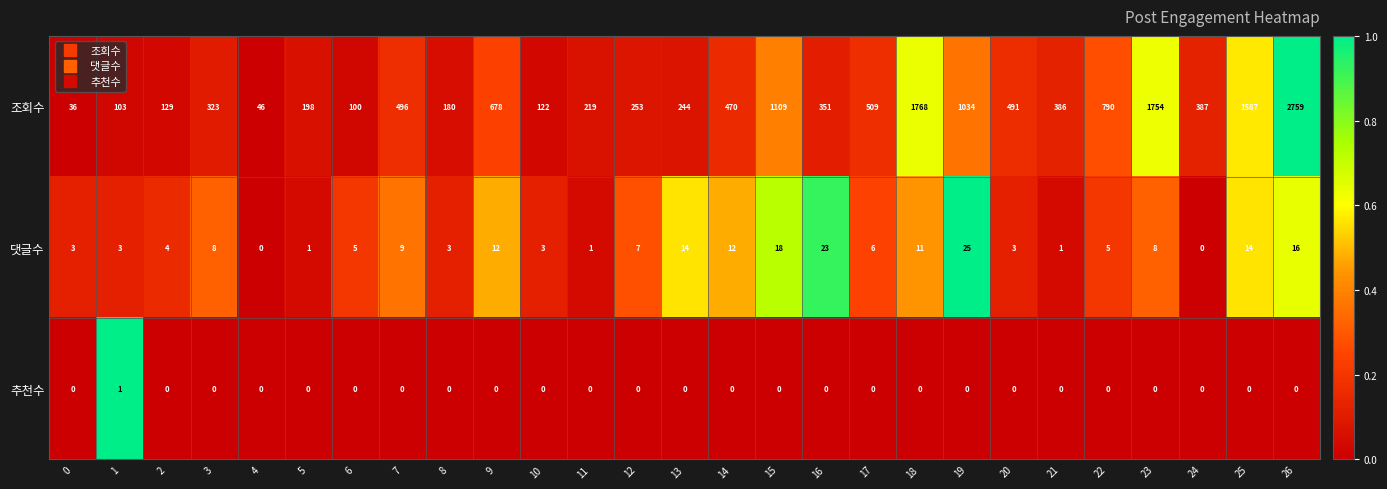

At how many categories does at least one series exceed 0?

27